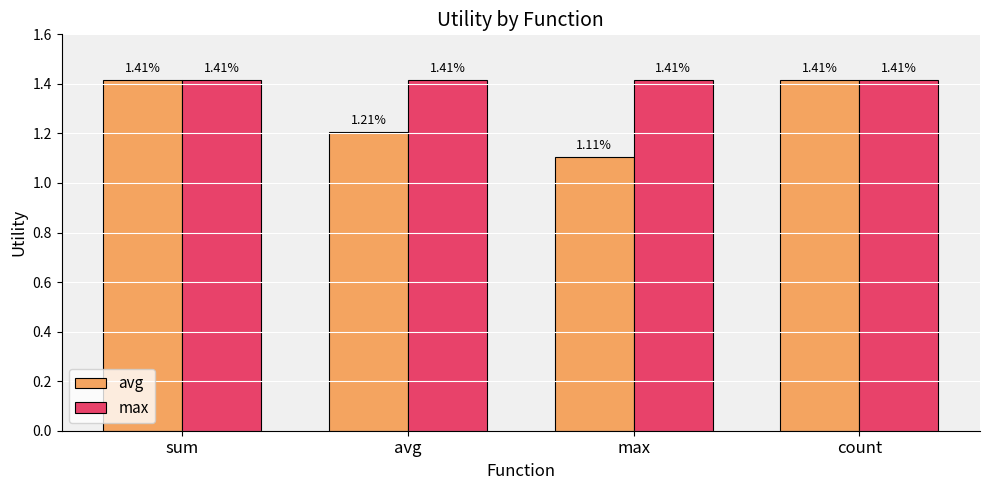

Which series has the widest spread of values?

avg